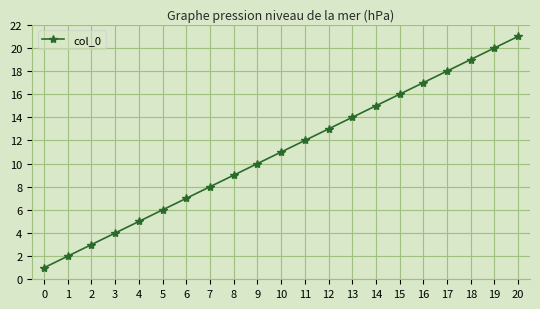

Is it true that the value at 20 is 21?

True